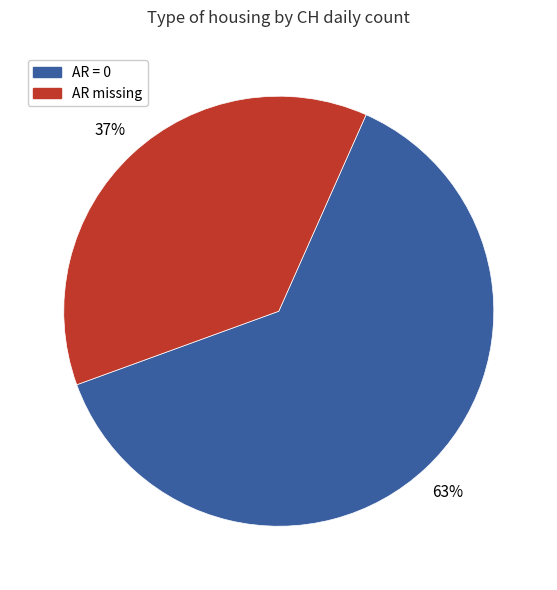

Is there any slice that represents more than half of the pie?

Yes